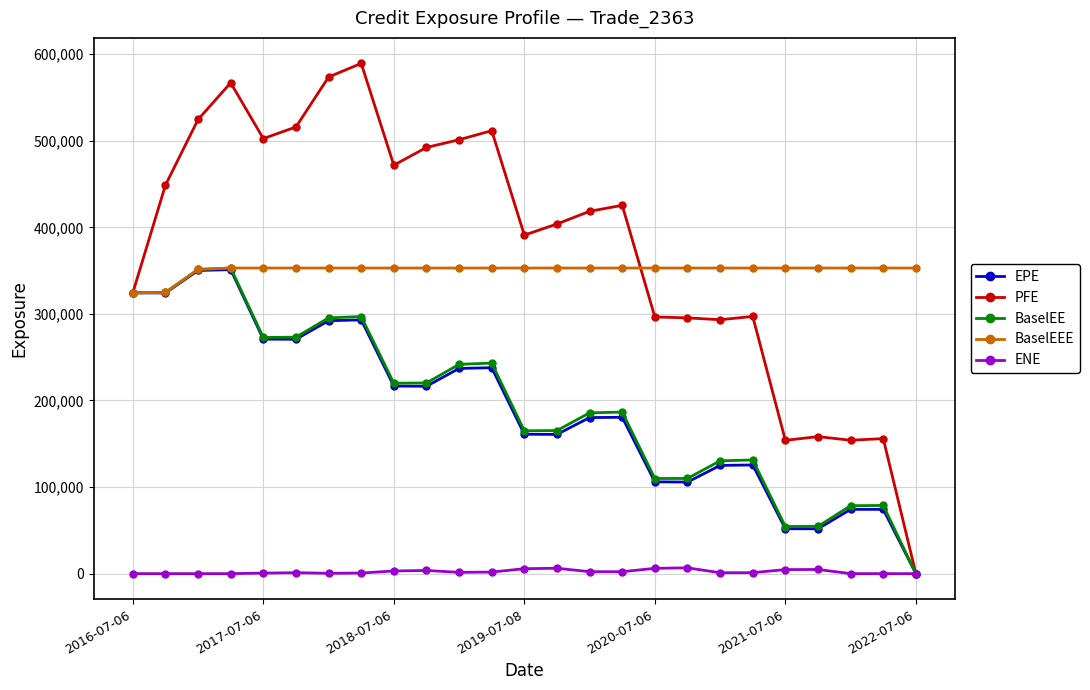

Which series has the largest total across all categories?

PFE